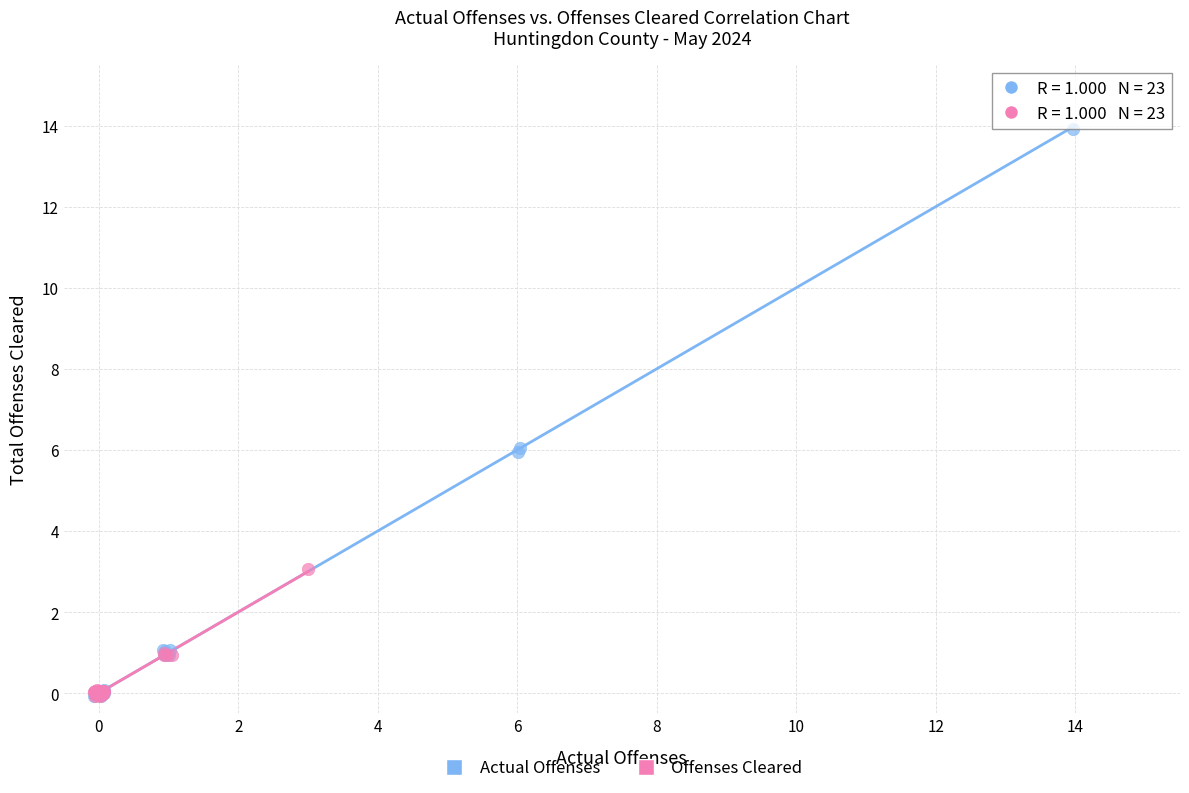

Which series has the widest spread of Y values?

Actual Offenses